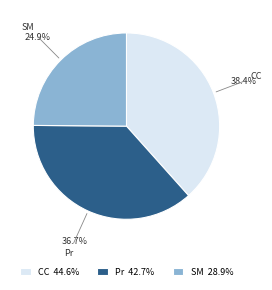

To the nearest percent, what is the combined percentage of Pr and SM?

62%